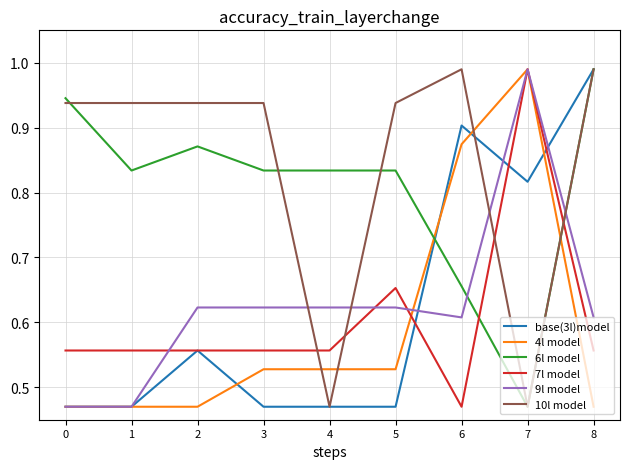

Where is 7l model nearest to the value 0?

6